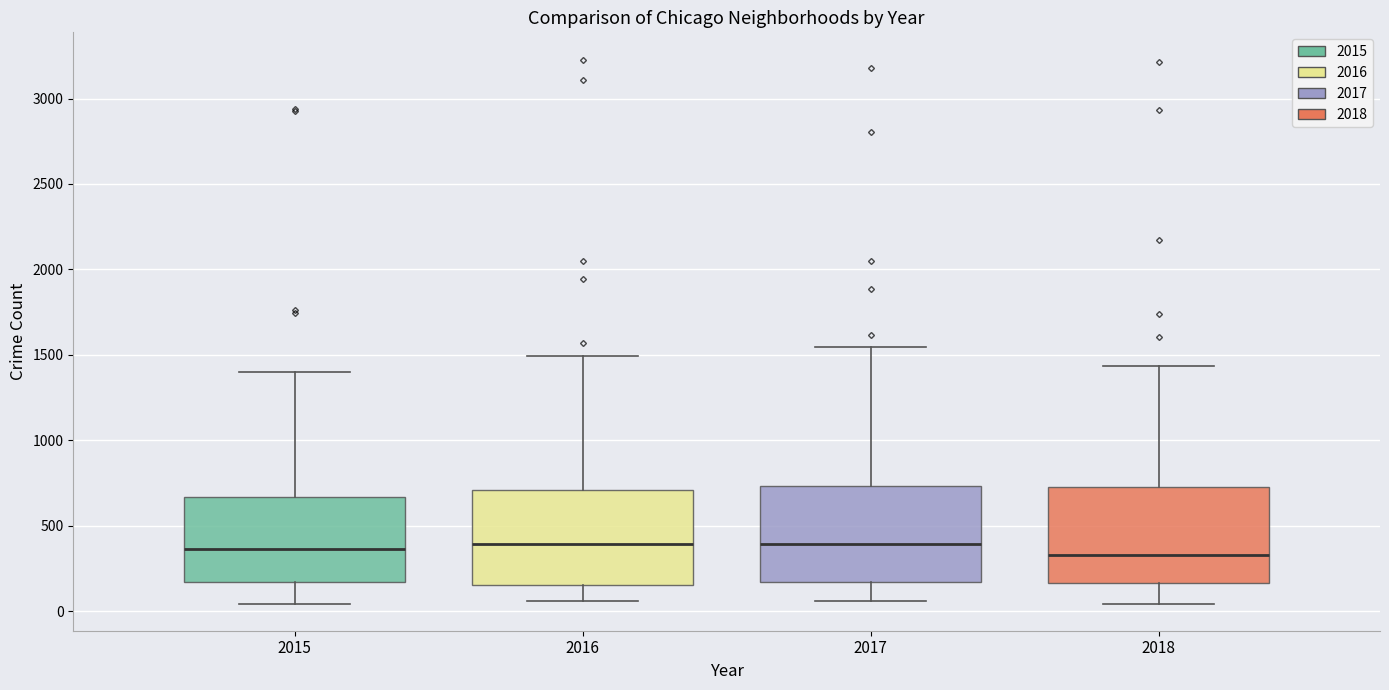

Reading left to right, transcribe this box plot: for each box, give where its median line is, the range the box spans, and where its two whiskers end, as read against the y-axis. The values are not printed on the chart, so give them approximately, as read against the axis.

2015: median 350, box 150 to 650, whiskers 50 to 1400
2016: median 400, box 150 to 700, whiskers 50 to 1500
2017: median 400, box 150 to 750, whiskers 50 to 1550
2018: median 350, box 150 to 750, whiskers 50 to 1450